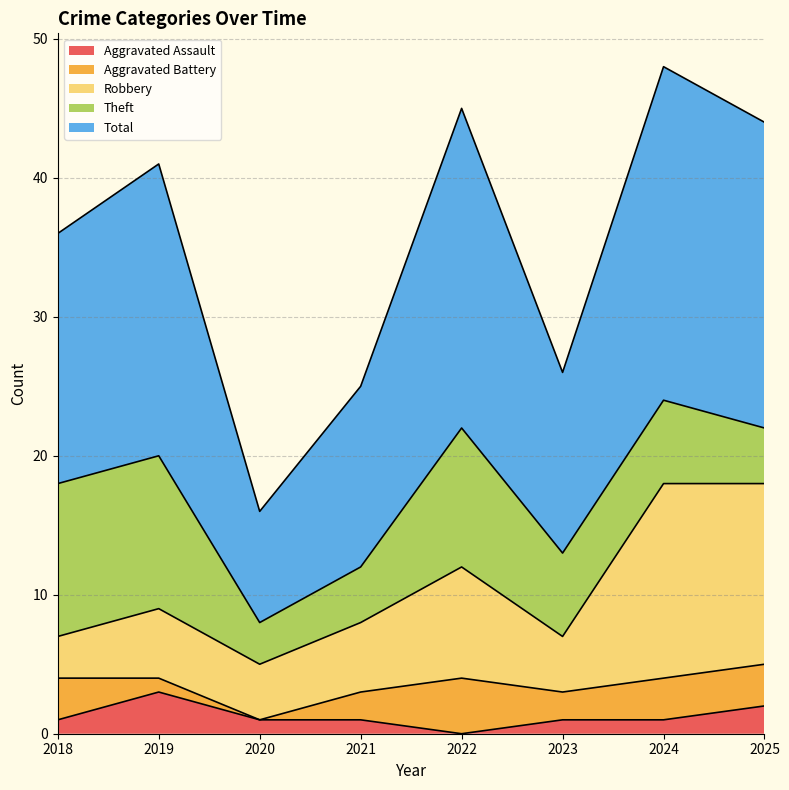

What is the highest value of the Aggravated Assault series?

3